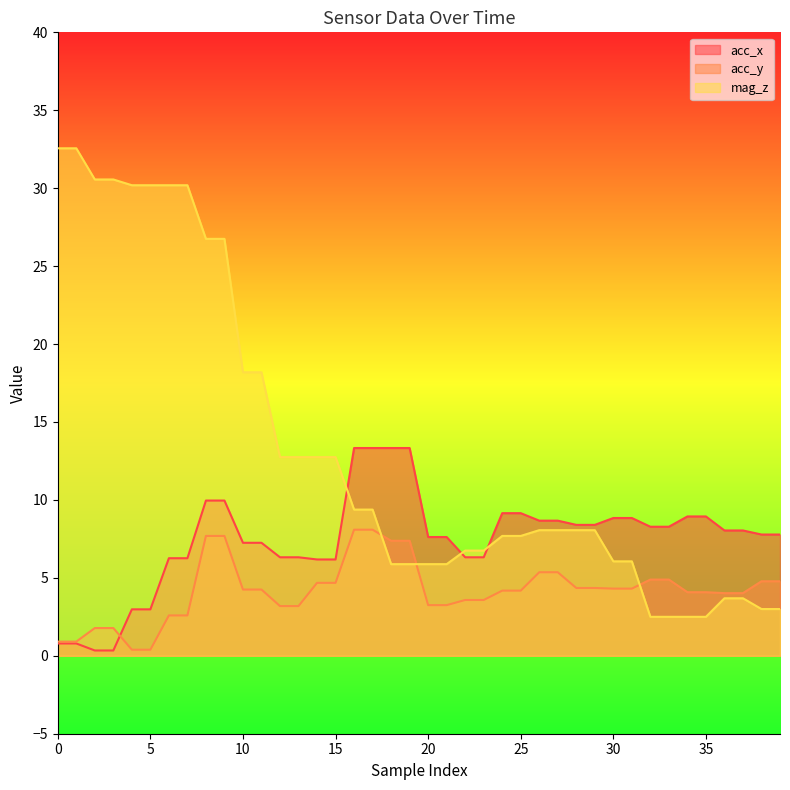

True or false: mag_z has a value of 3.7 at 36.

True